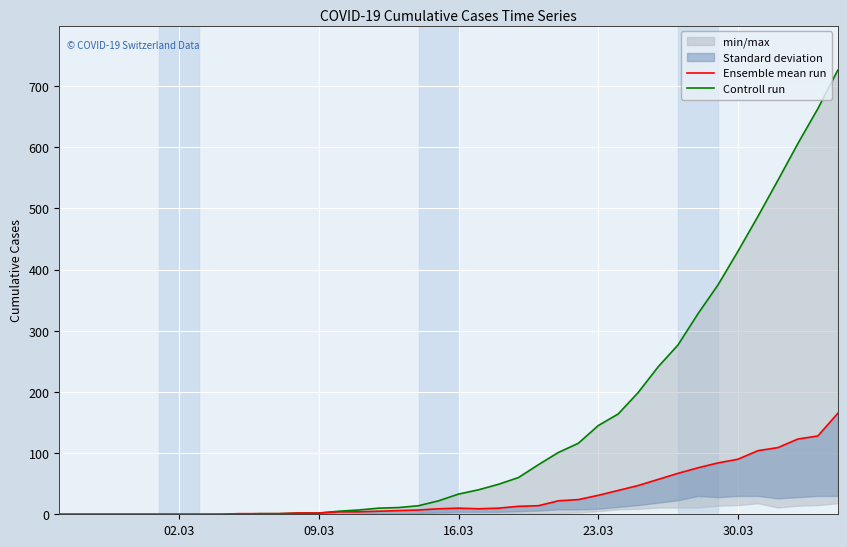

In Ensemble mean run, how many points are lower than both neighbors (excluding endpoints)?

1